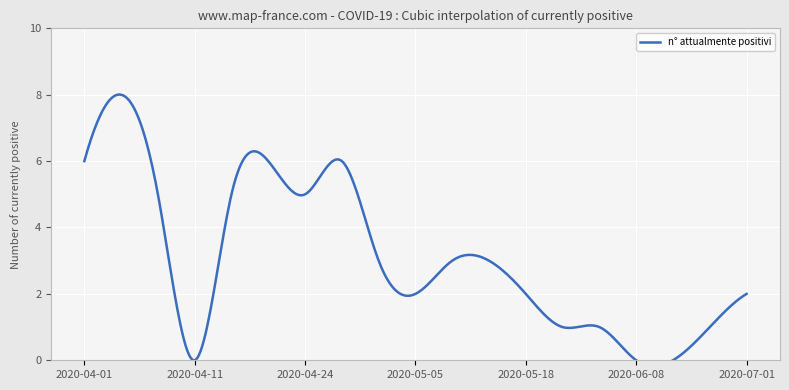

How many values are above zero?

16